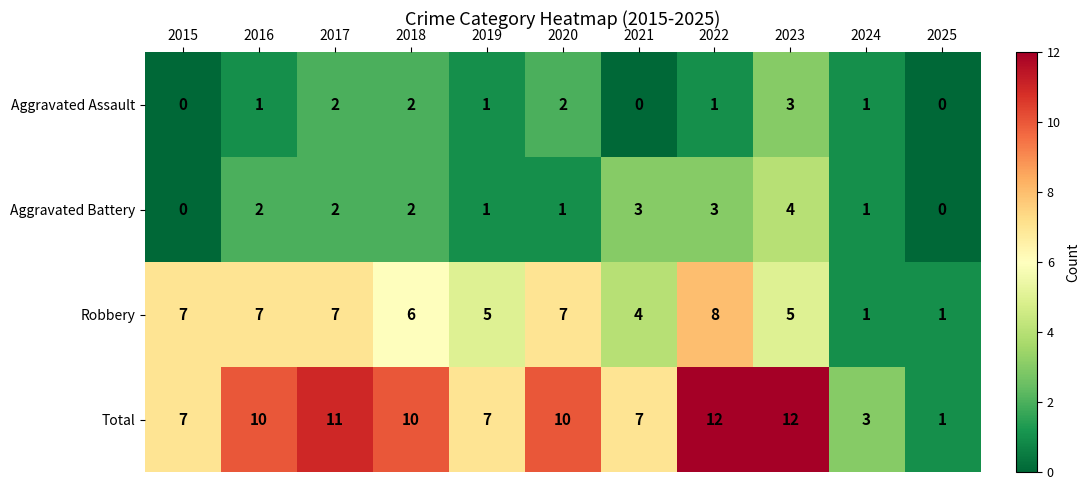

How many data points does each series have?

11